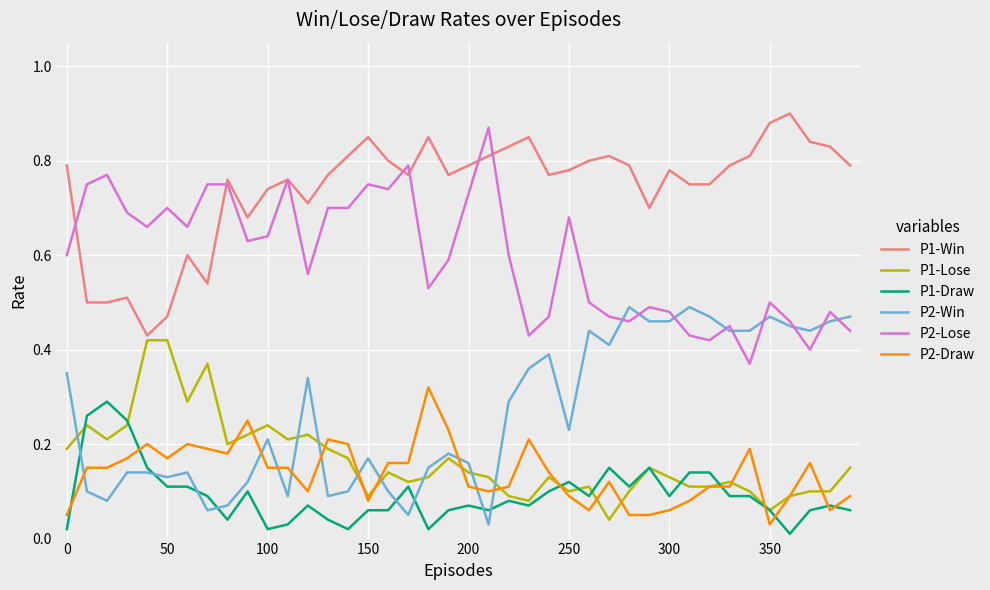

How many times do P2-Draw and P2-Win cross each other?

10